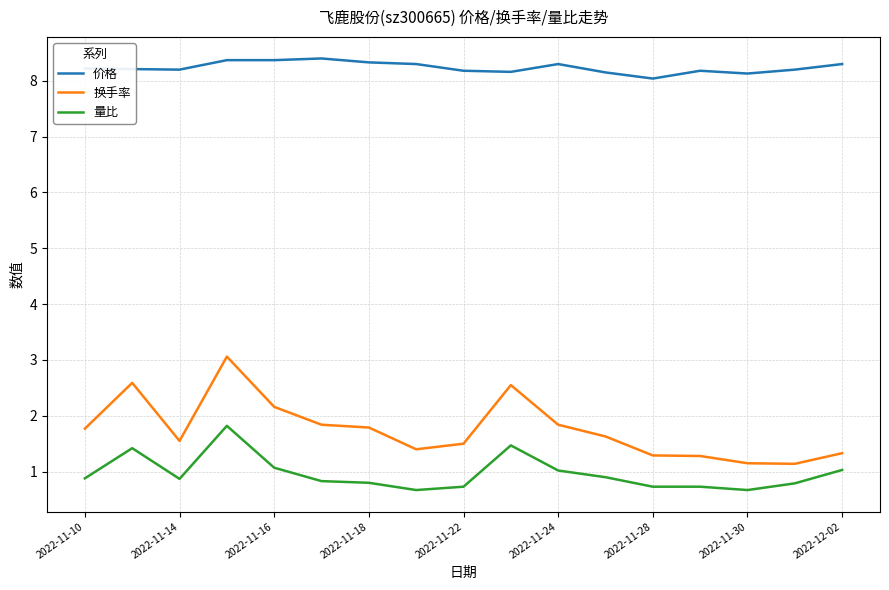

What are all the series names shown in the legend?

价格, 换手率, 量比